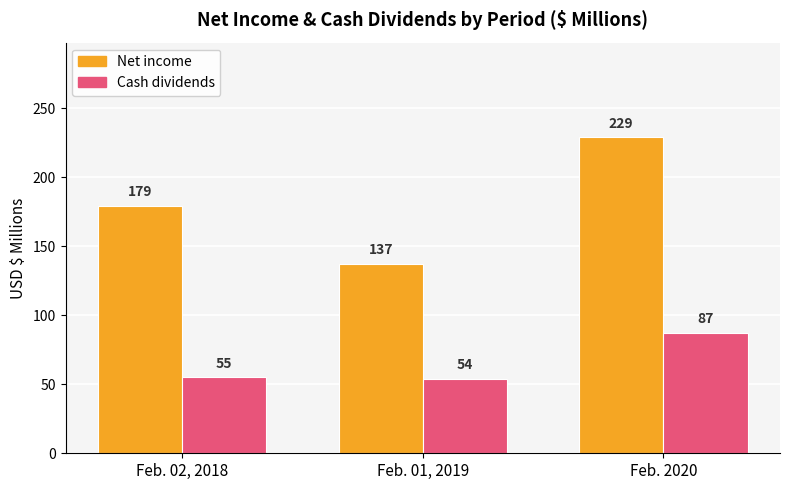

Does the chart contain any negative values?

No